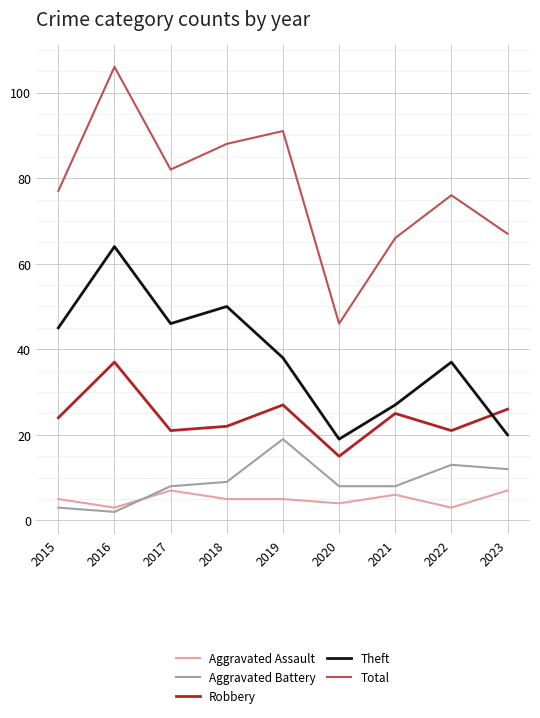

At which category does the chart reach its peak across all series?

2016